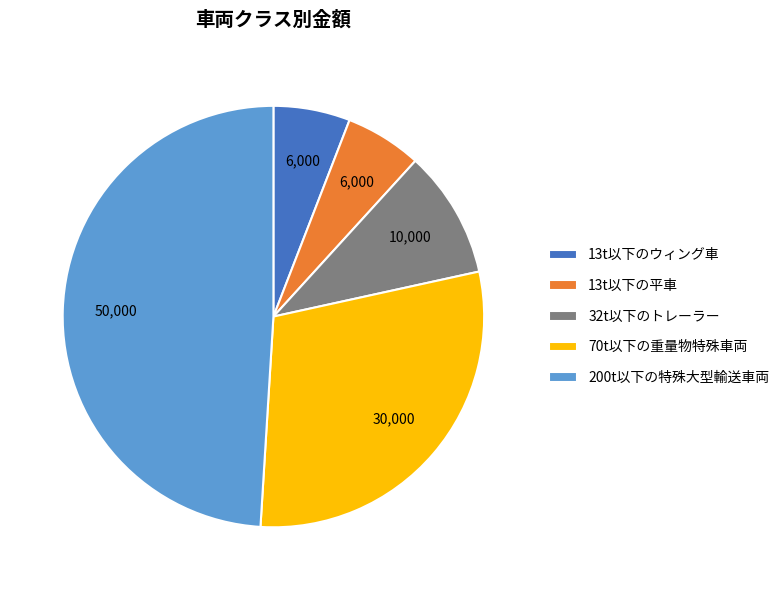

What is the ratio of the value at 200t以下の特殊大型輸送車両 to the value at 32t以下のトレーラー?

5.0